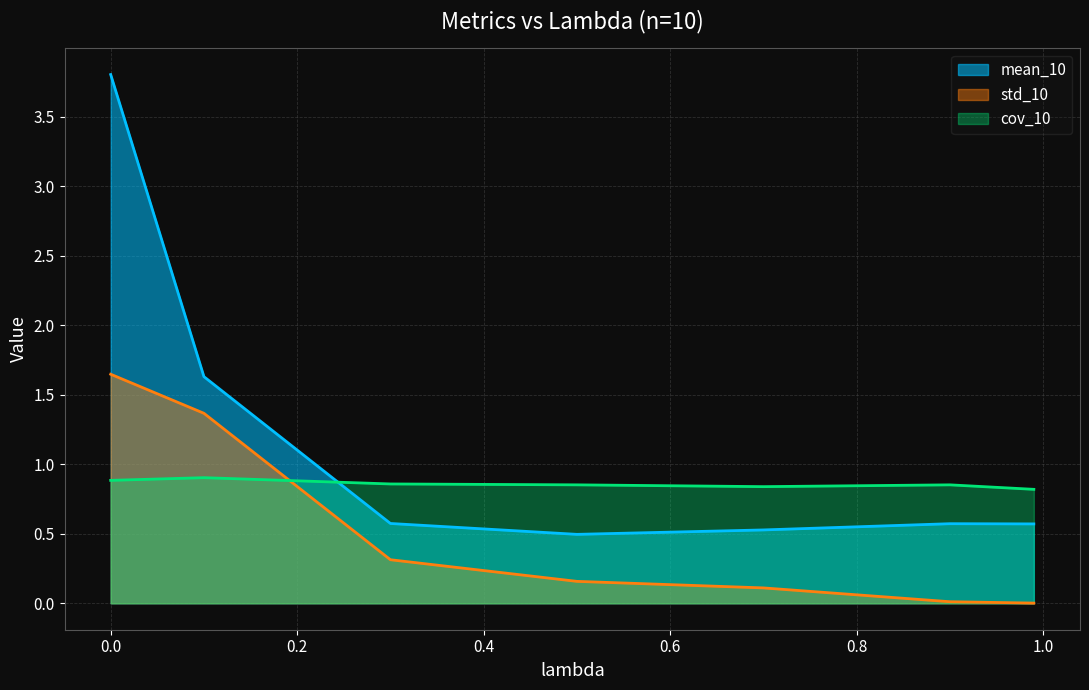

True or false: cov_10 has more than 2 interior local peaks.

False